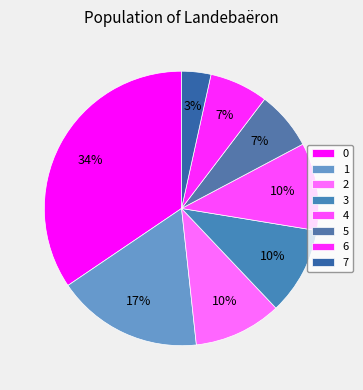

To the nearest percent, what is the average slice percentage?

12%